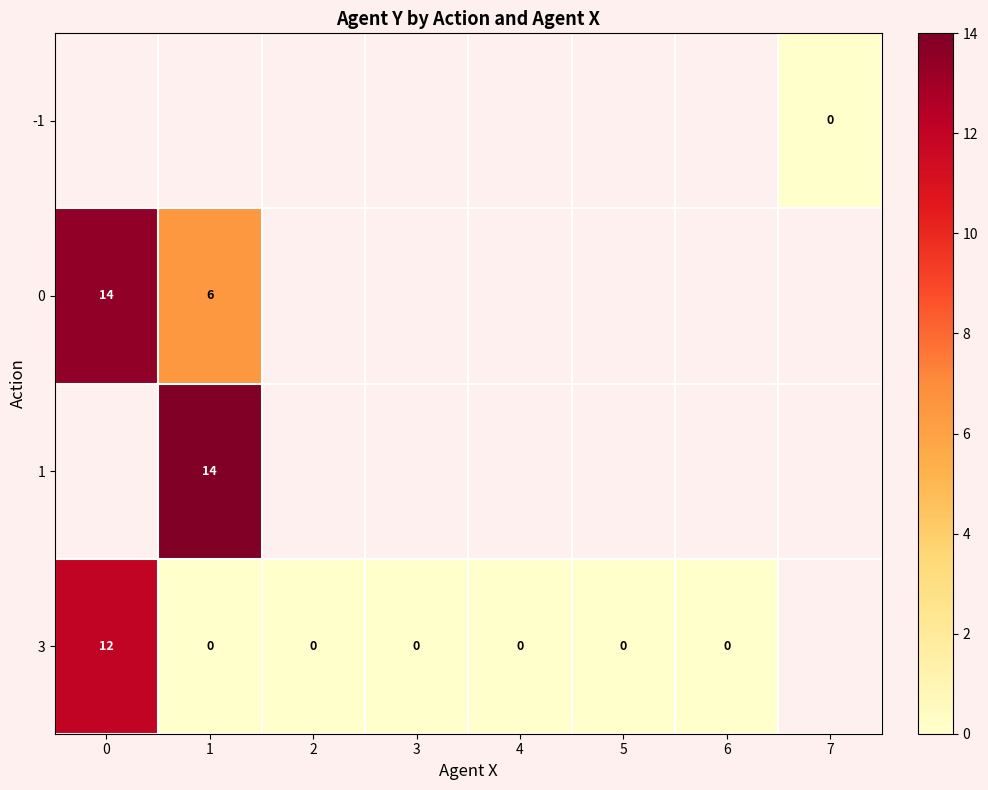

True or false: 0 has a value of 8 at 1.

False